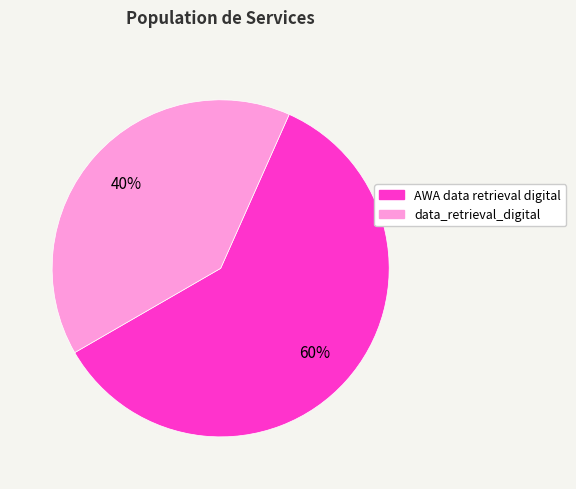

Is it true that AWA data retrieval digital is 49% of the pie?

False